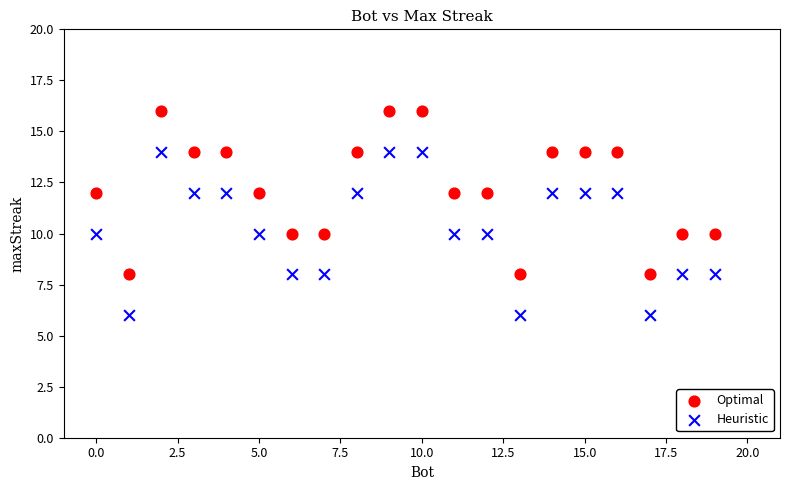

Which series reaches the minimum Y coordinate?

Heuristic